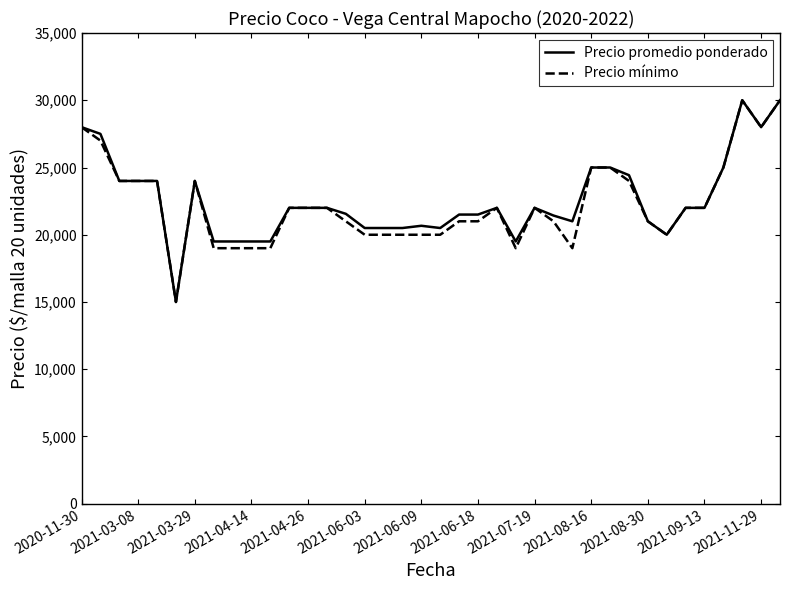

At how many categories does at least one series exceed 26650?

5